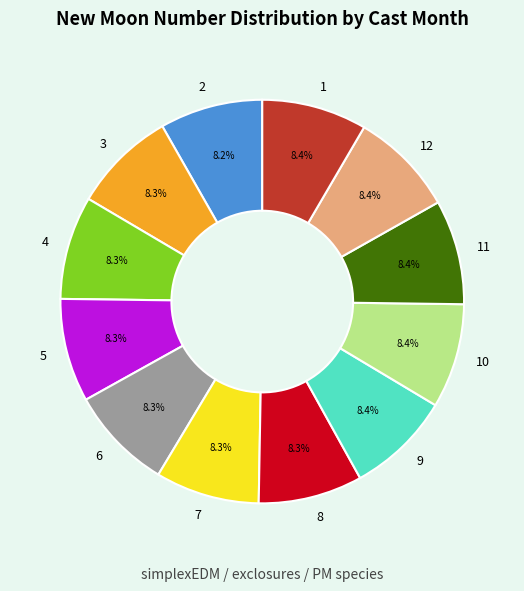

What percentage is the 9 slice, to the nearest percent?

8%